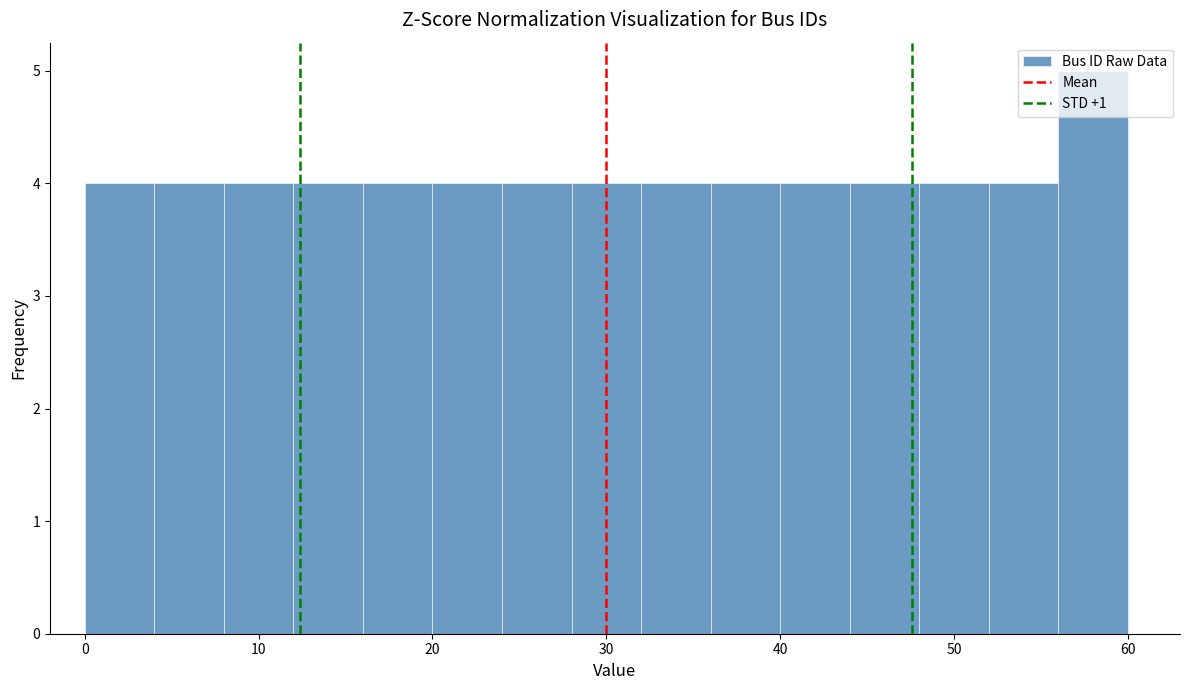

Over which range of the x-axis is the bar tallest?

56 to 60